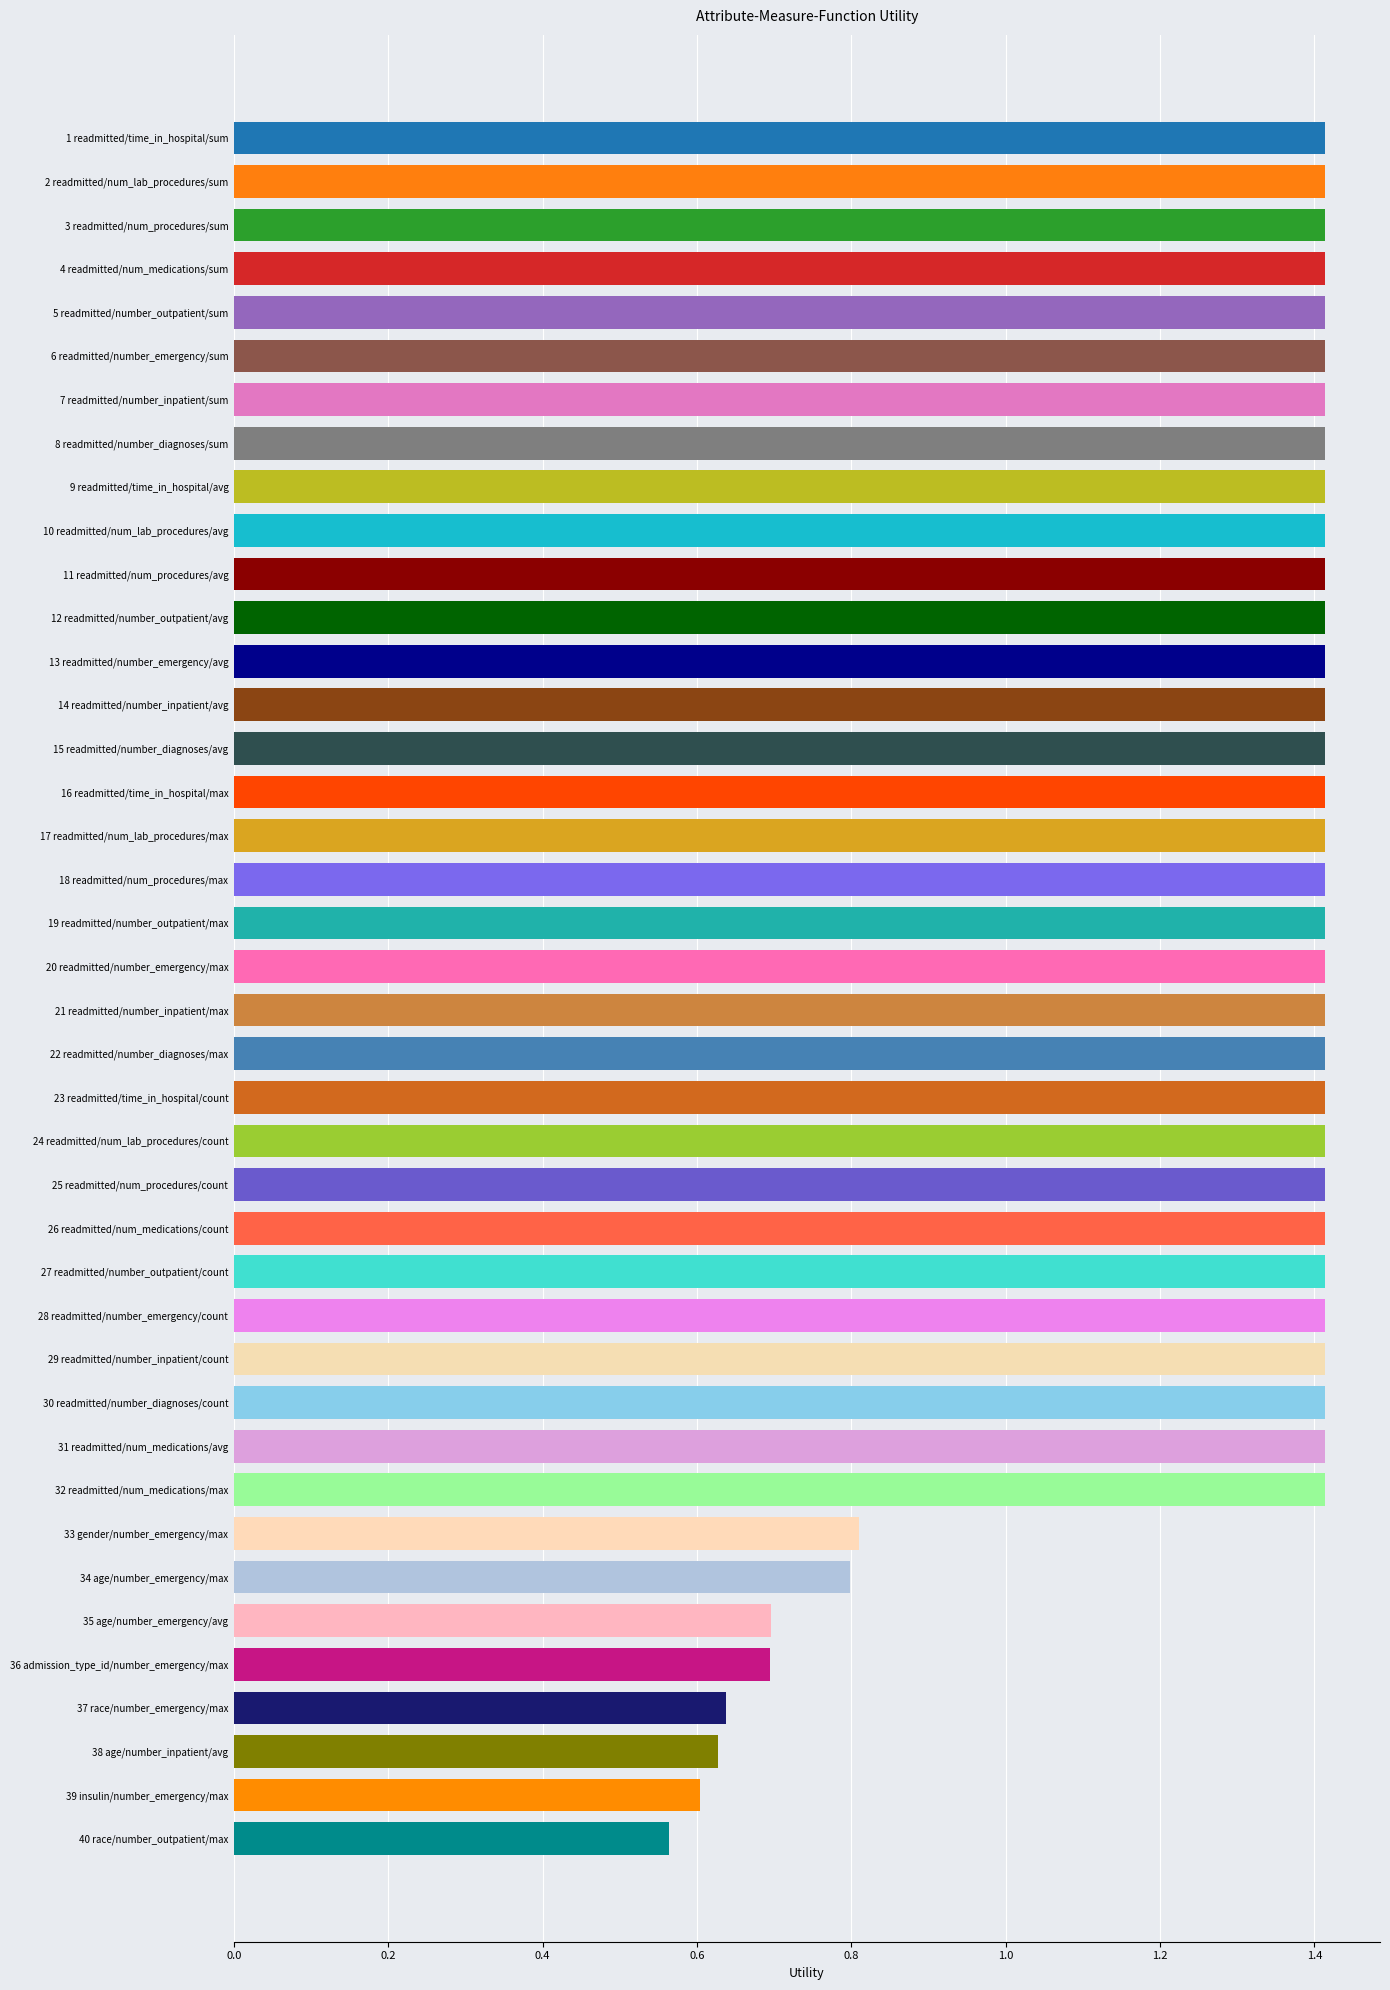

At which label is the value closest to 0?

40 race/number_outpatient/max